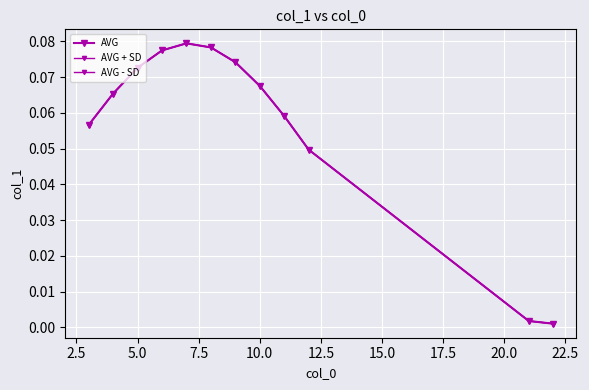

How many lines are shown in the chart?

3